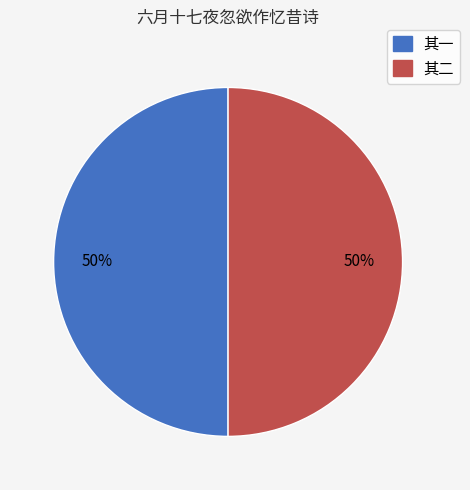

Combined, do 其二 and 其一 account for over 50%?

Yes